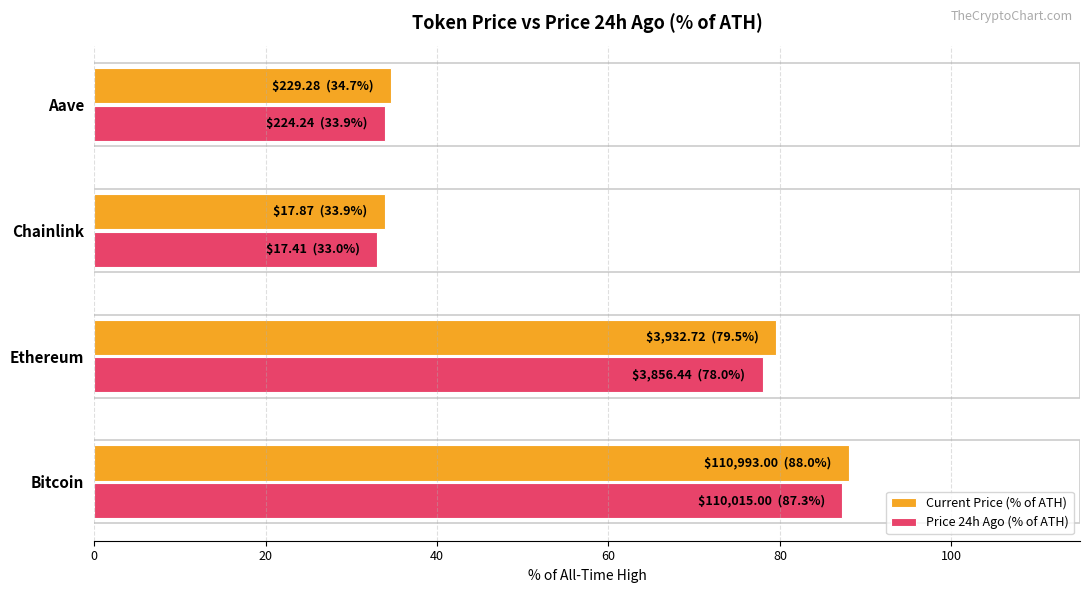

What is the difference between the second highest and minimum values in the Price 24h Ago (% of ATH) series?

44.9